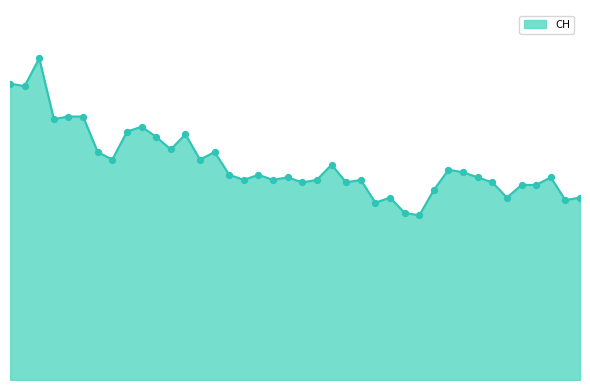

Is this an area chart (filled region under the line)?

Yes